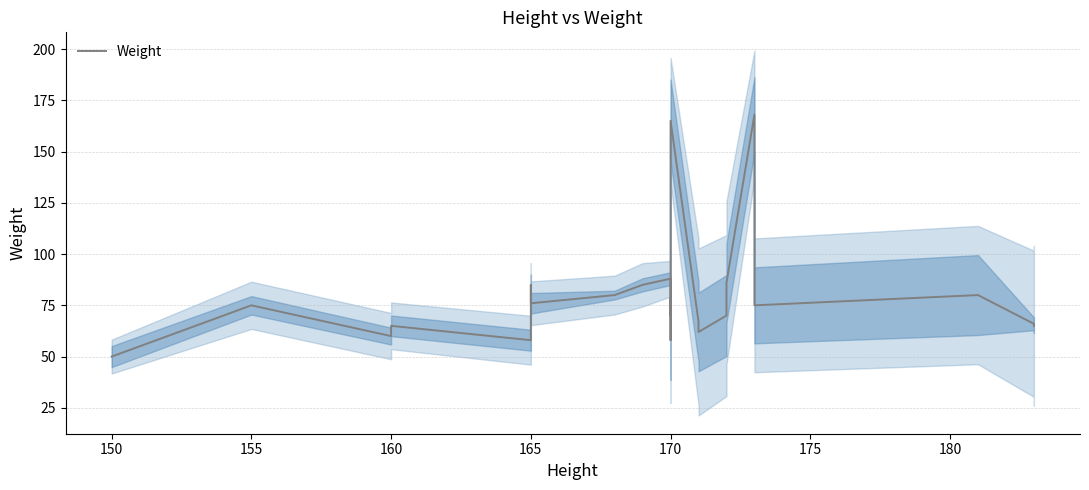

What is the average value?

79